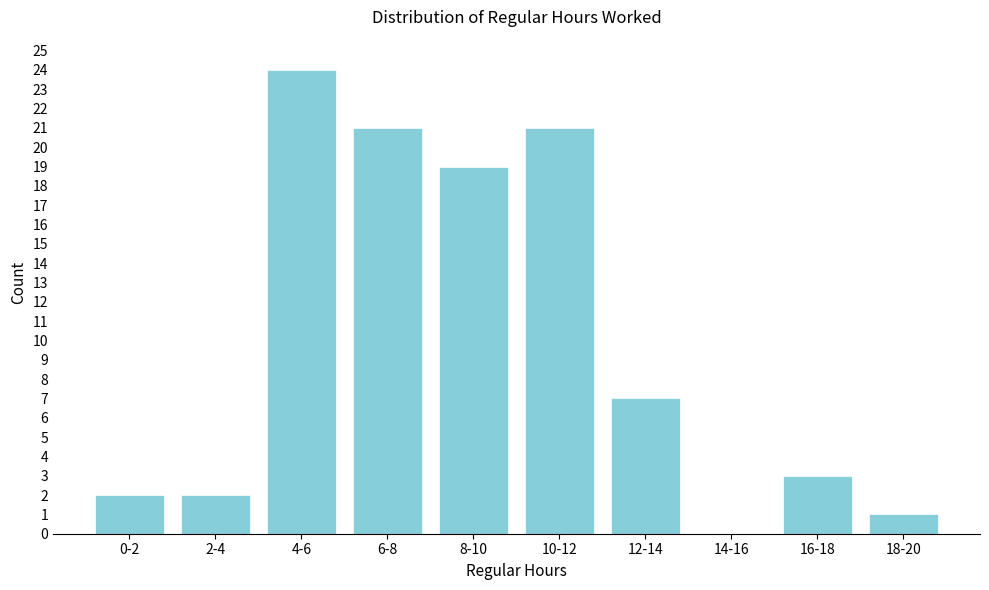

Reading left to right, list all the values displayed in this chart.

0-2=2	2-4=2	4-6=24	6-8=21	8-10=19	10-12=21	12-14=7	14-16=0	16-18=3	18-20=1